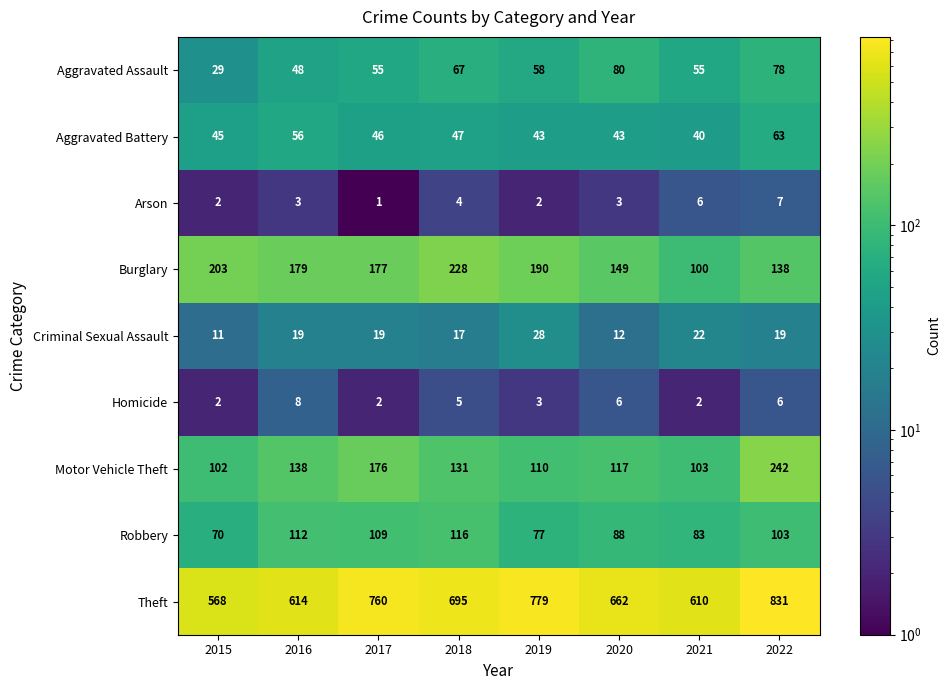

What is the difference between the maximum and second lowest values in the Burglary series?

90